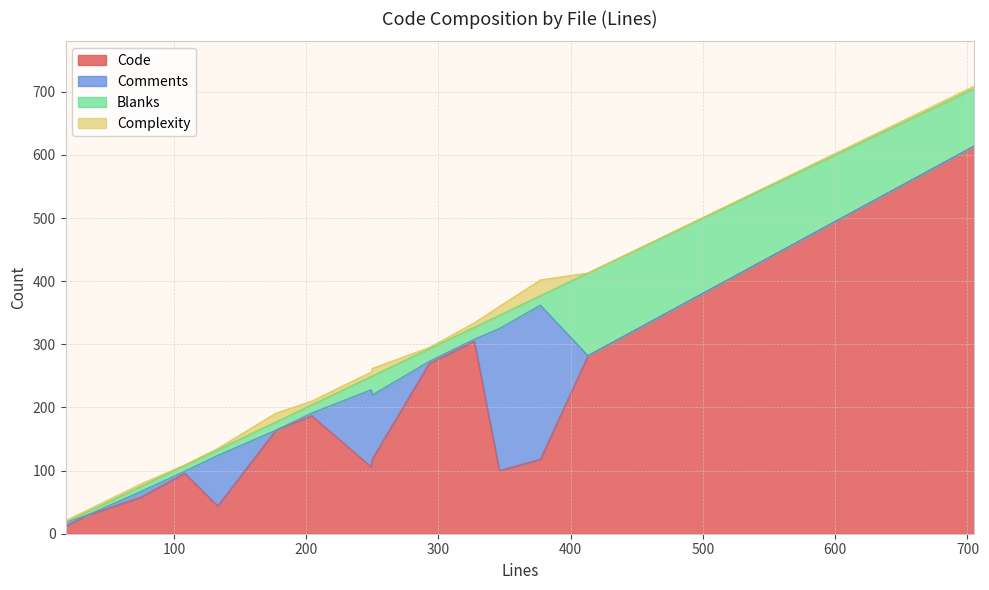

Which series changed the most between url-helpers.test.ts and index.ts?

Code